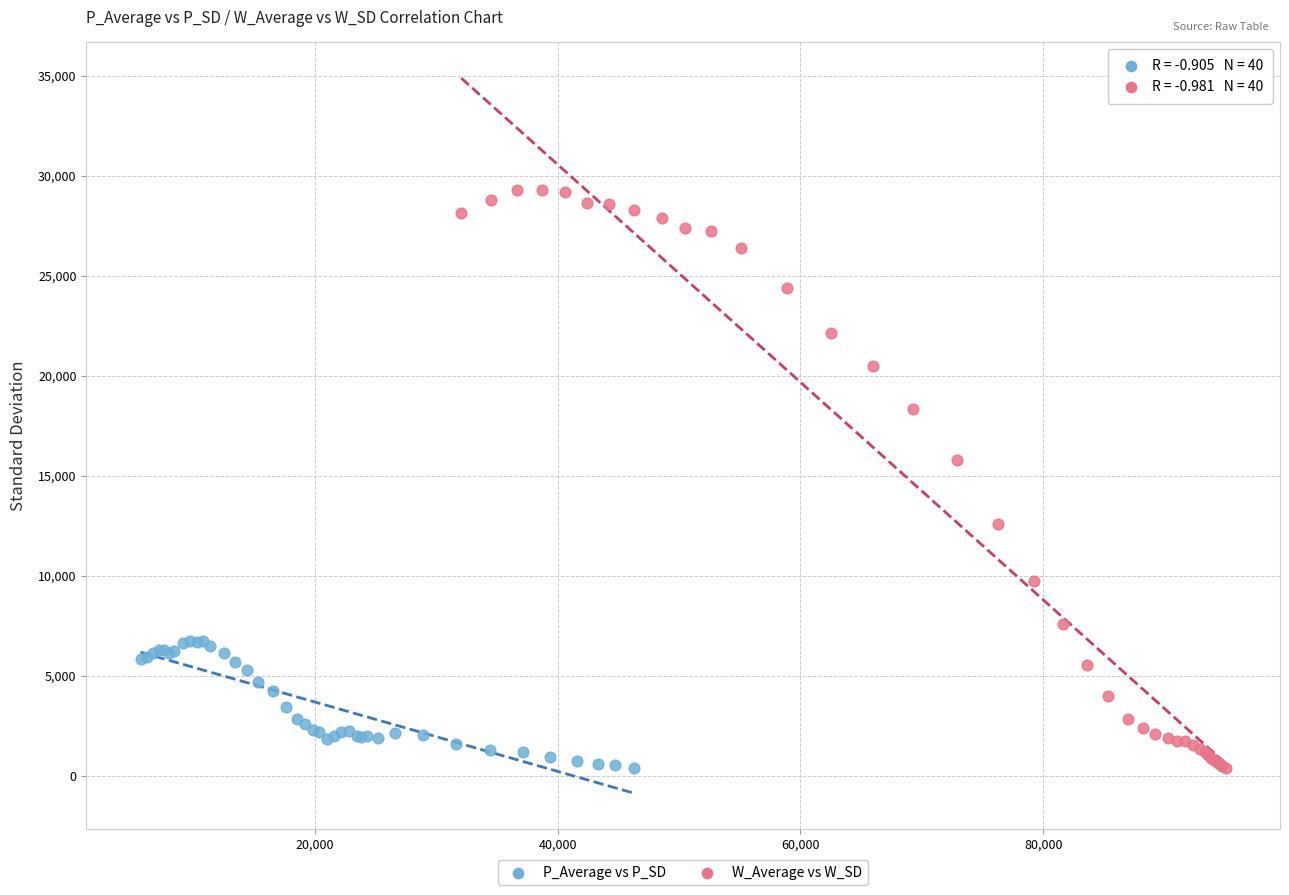

Which series has the largest Y range (max minus min)?

W_Average vs W_SD